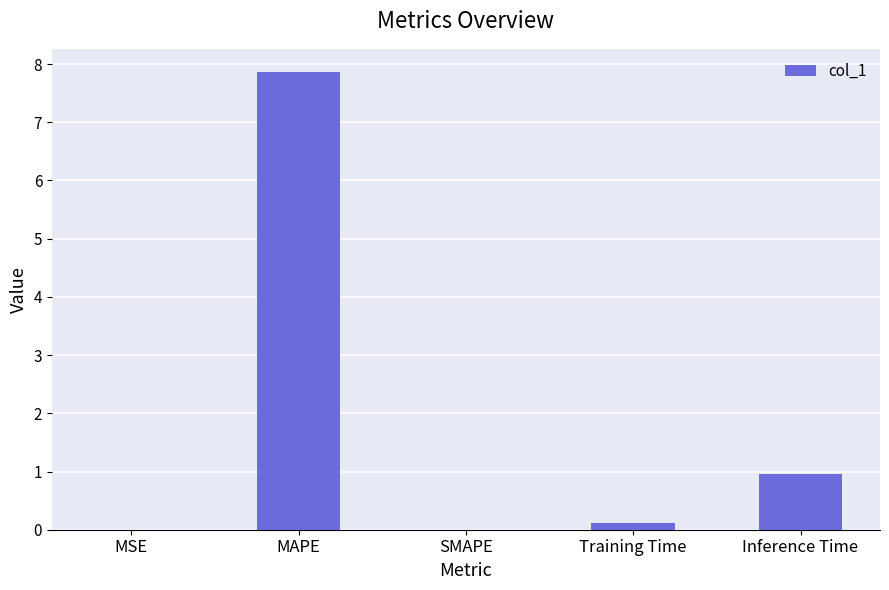

At which label is the value closest to 3?

Inference Time